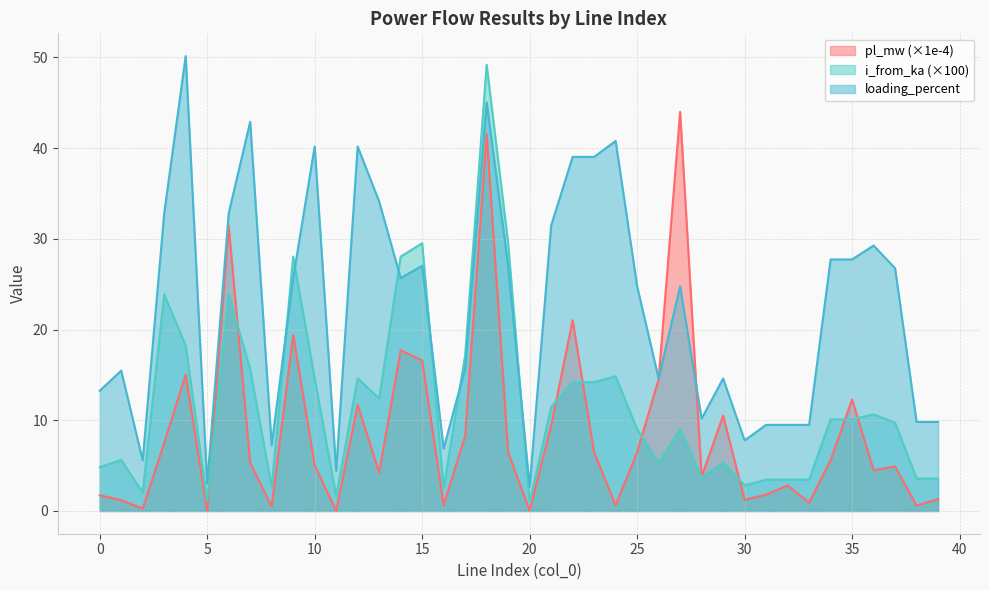

Does the chart have visible grid lines?

Yes